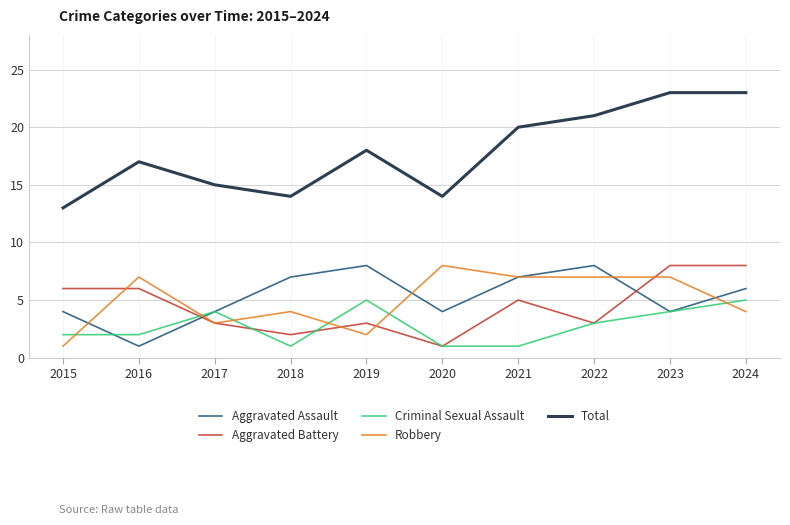

True or false: Total and Criminal Sexual Assault intersect in this chart.

False